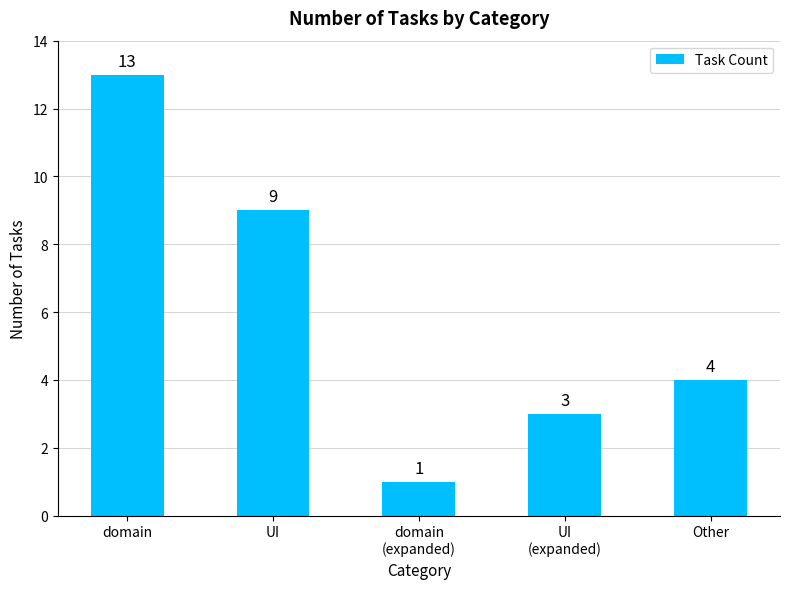

What is the approximate value at UI
(expanded), to the nearest 5?

5